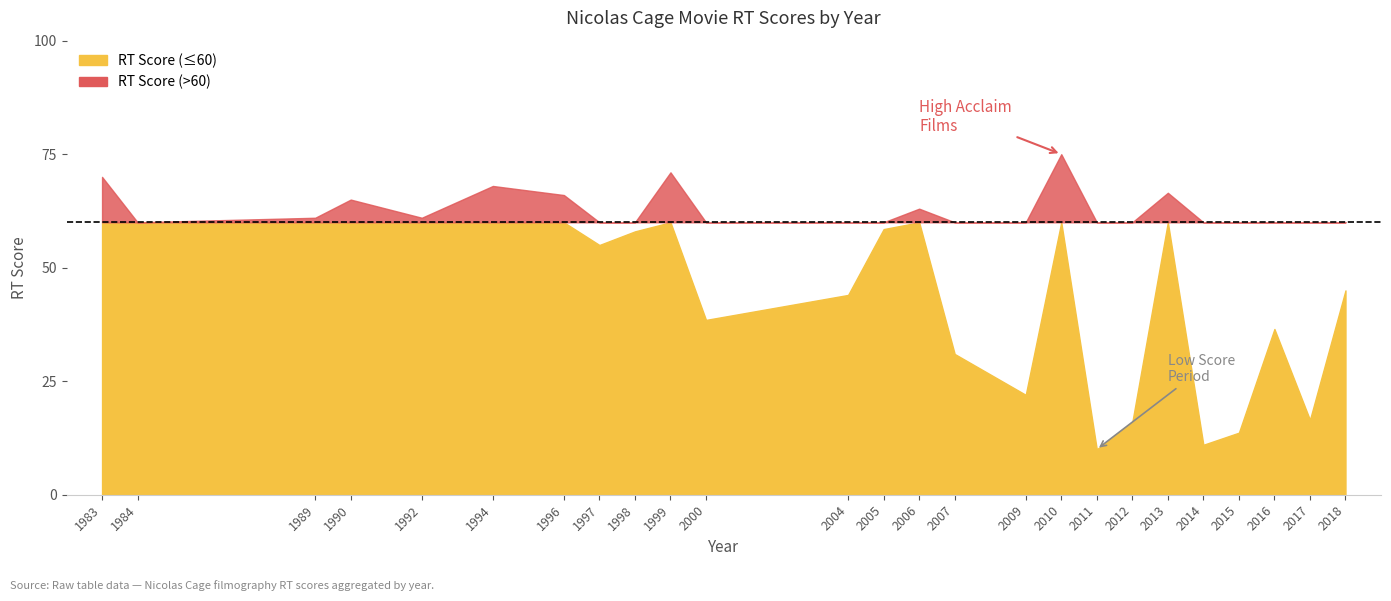

What value does the data have at 2010?

75